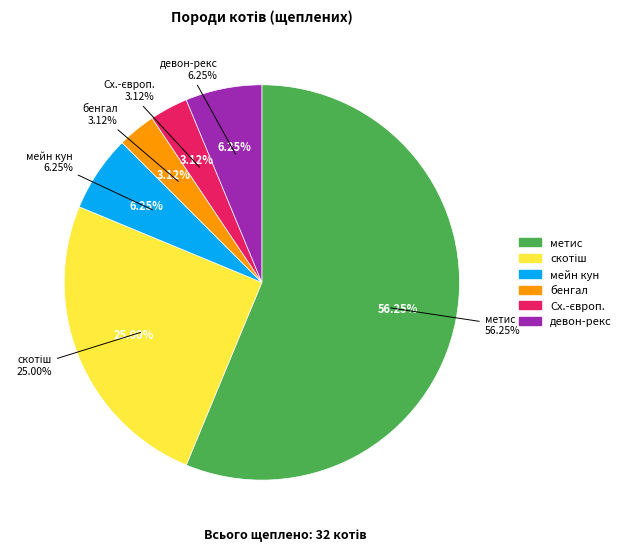

How many segments does this pie chart have?

6